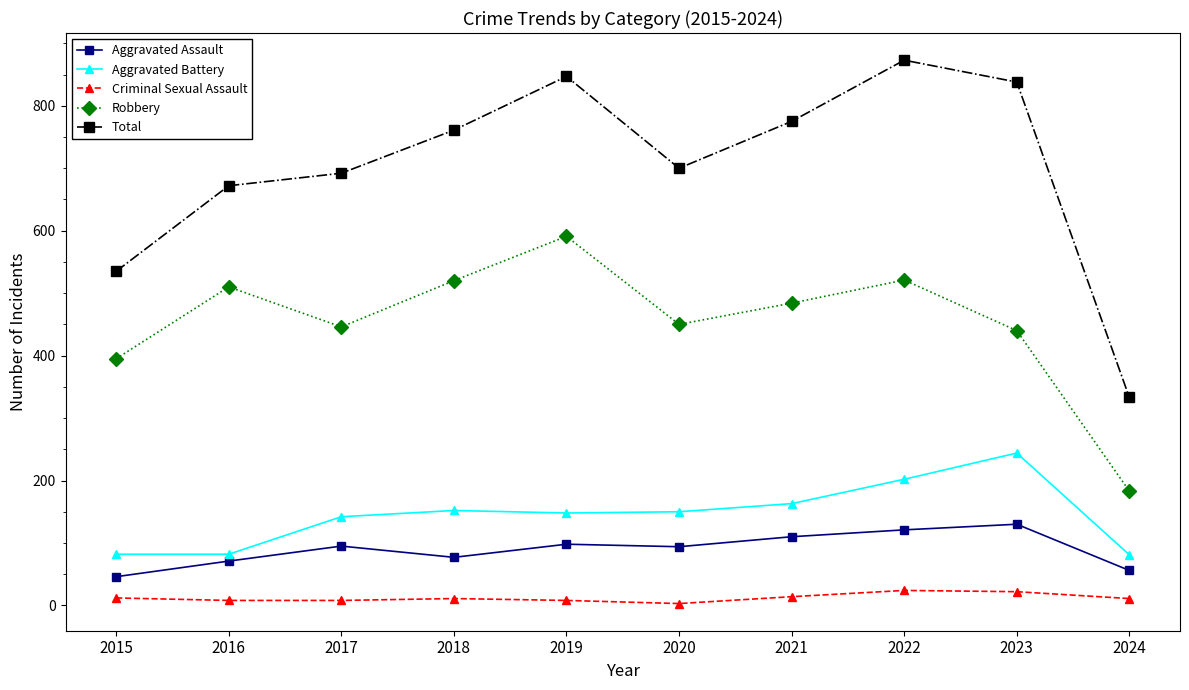

Is it true that Robbery equals 440 at 2023?

True